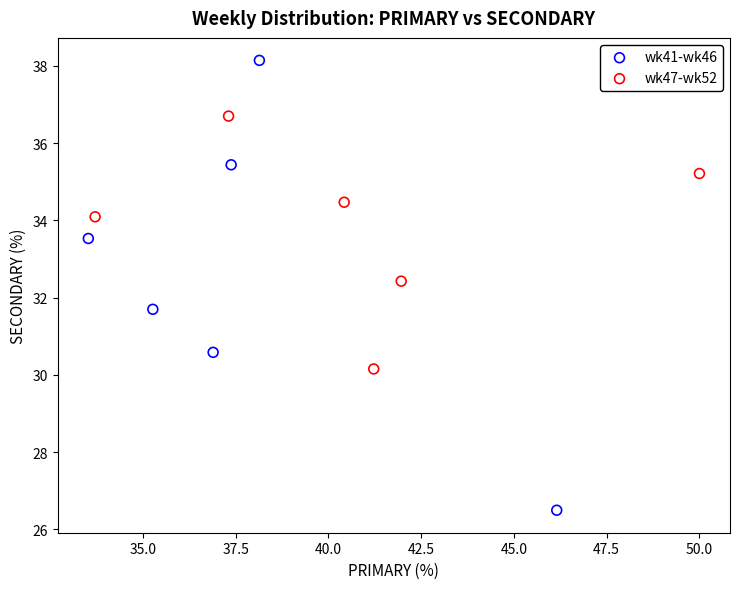

Which series has the largest Y range (max minus min)?

wk41-wk46